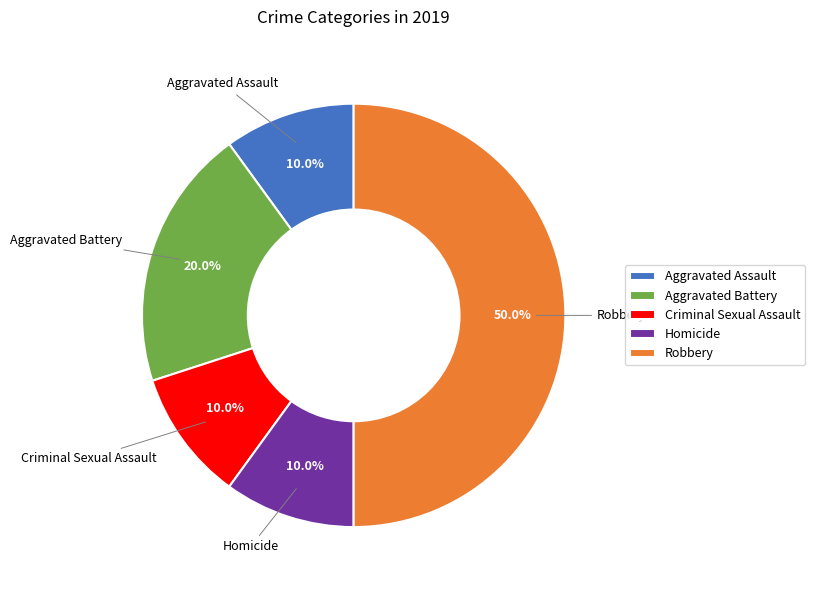

Approximately how many times larger is the value at Robbery compared to Homicide?

5.0